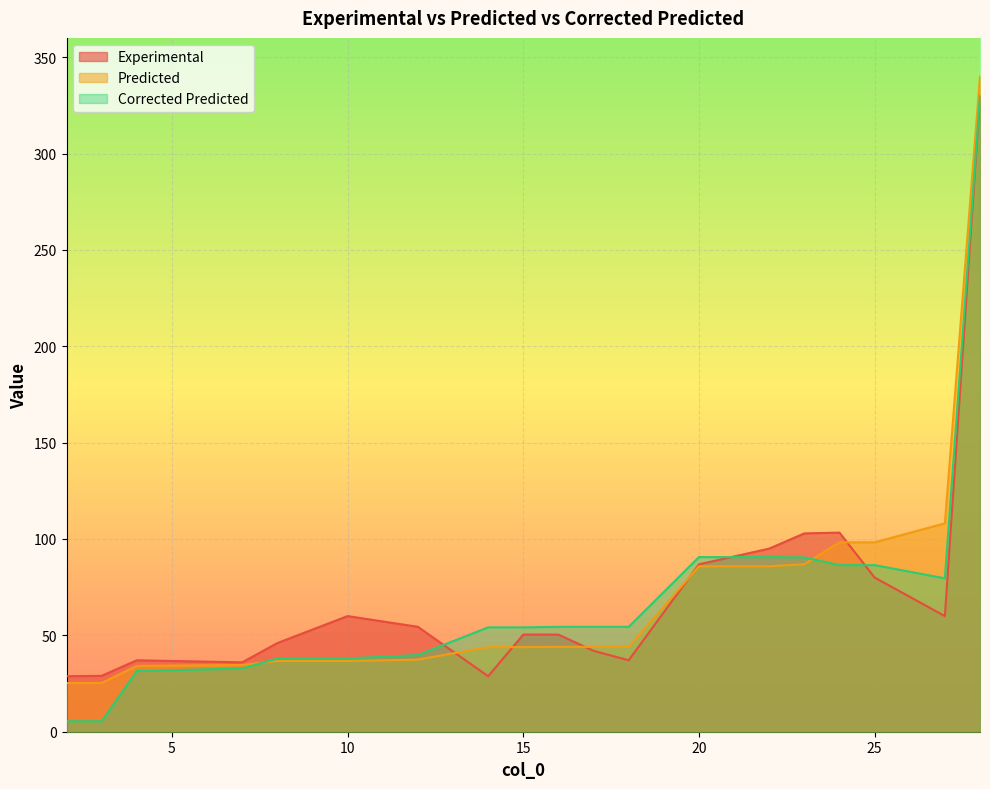

Reading left to right, what are all the values shown in this chart?

Experimental: 2=28.8	3=29.0	4=37.1	7=36.0	8=46.0	10=60.0	12=54.4	14=28.8	15=50.4	16=50.4	17=42.0	18=37.1	20=86.9	22=95.0	23=102.9	24=103.3	25=80.0	27=60.0	28=330.0
Predicted: 2=25.3	3=25.3	4=34.1	7=34.6	8=36.7	10=36.7	12=37.4	14=43.9	15=43.9	16=44.0	17=44.0	18=44.0	20=85.8	22=85.8	23=86.9	24=98.3	25=98.3	27=108.1	28=340.0
Corrected Predicted: 2=5.4	3=5.4	4=31.5	7=32.8	8=38.0	10=38.0	12=39.8	14=54.1	15=54.1	16=54.4	17=54.4	18=54.4	20=90.6	22=90.6	23=90.5	24=86.4	25=86.4	27=79.6	28=329.9